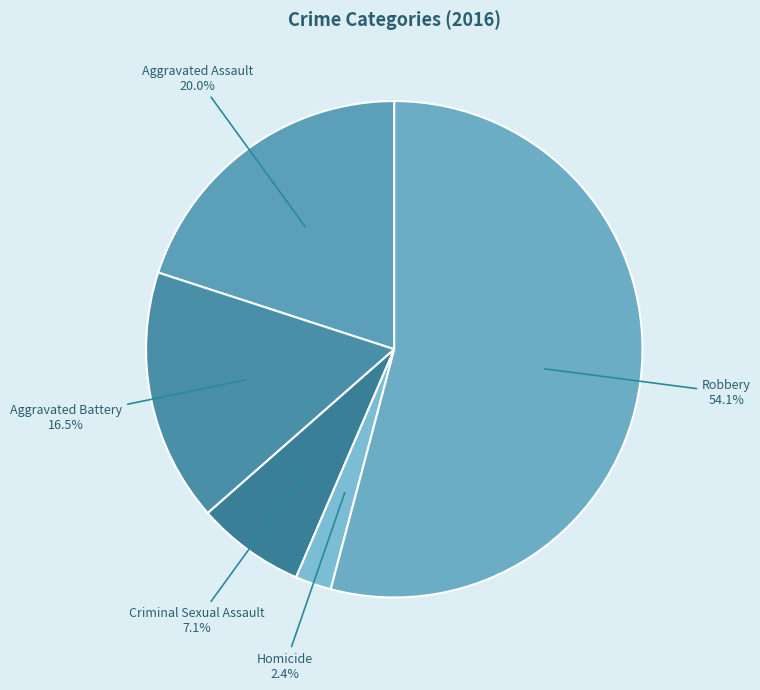

Approximately how many times larger is the value at Aggravated Assault compared to Aggravated Battery?

1.2